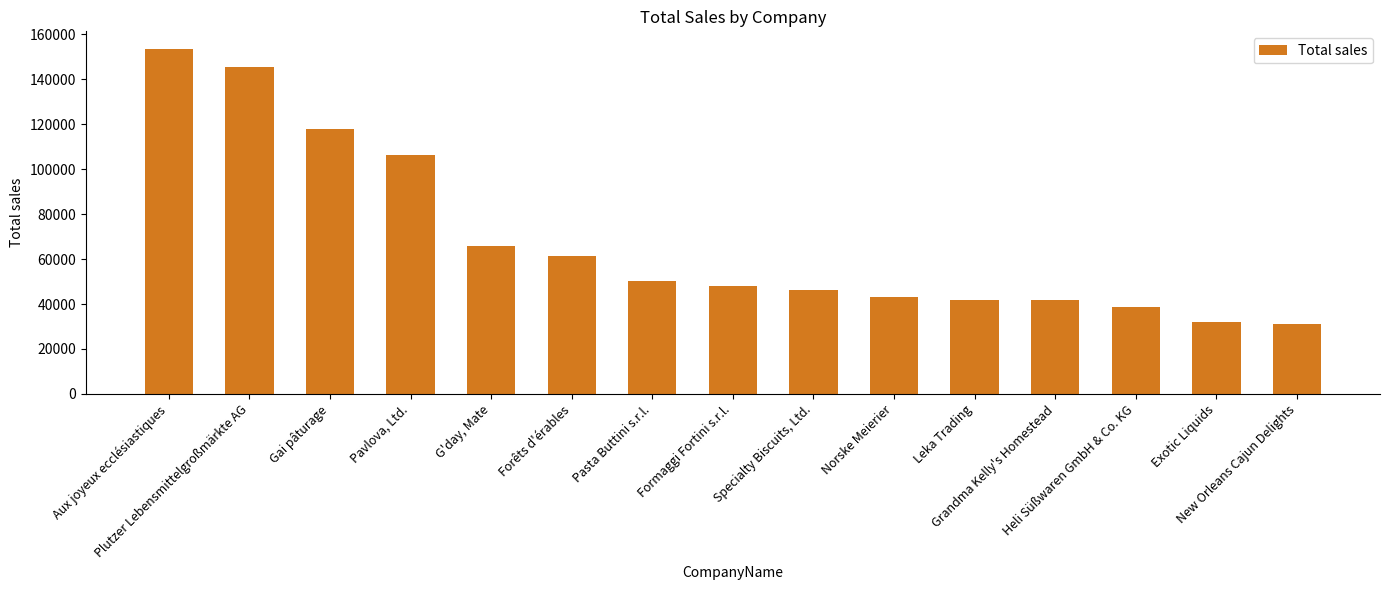

List the labels in order of value, largest first.

Aux joyeux ecclésiastiques, Plutzer Lebensmittelgroßmärkte AG, Gai pâturage, Pavlova, Ltd., G'day, Mate, Forêts d'érables, Pasta Buttini s.r.l., Formaggi Fortini s.r.l., Specialty Biscuits, Ltd., Norske Meierier, Leka Trading, Grandma Kelly's Homestead, Heli Süßwaren GmbH & Co. KG, Exotic Liquids, New Orleans Cajun Delights